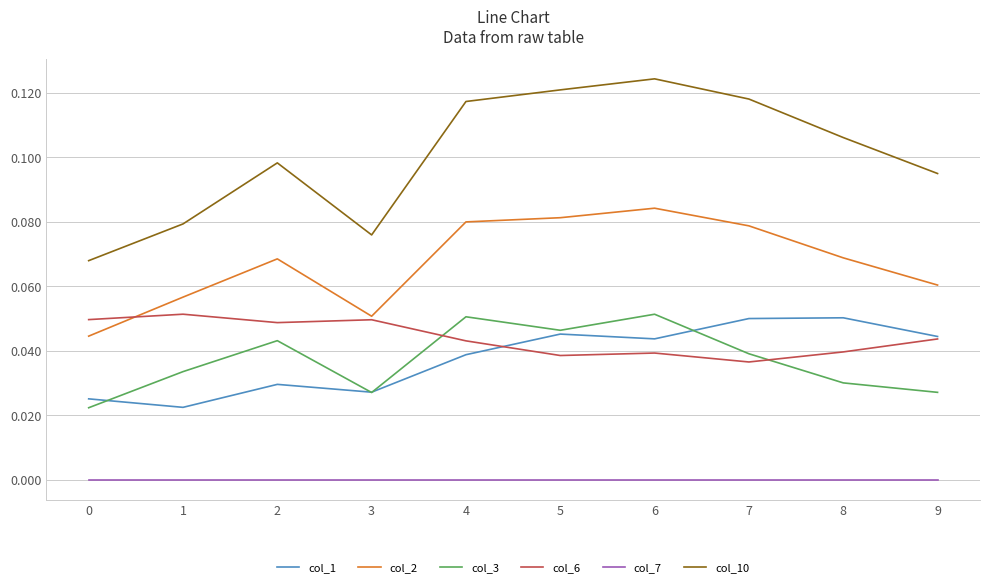

Which series has the widest spread of values?

col_10